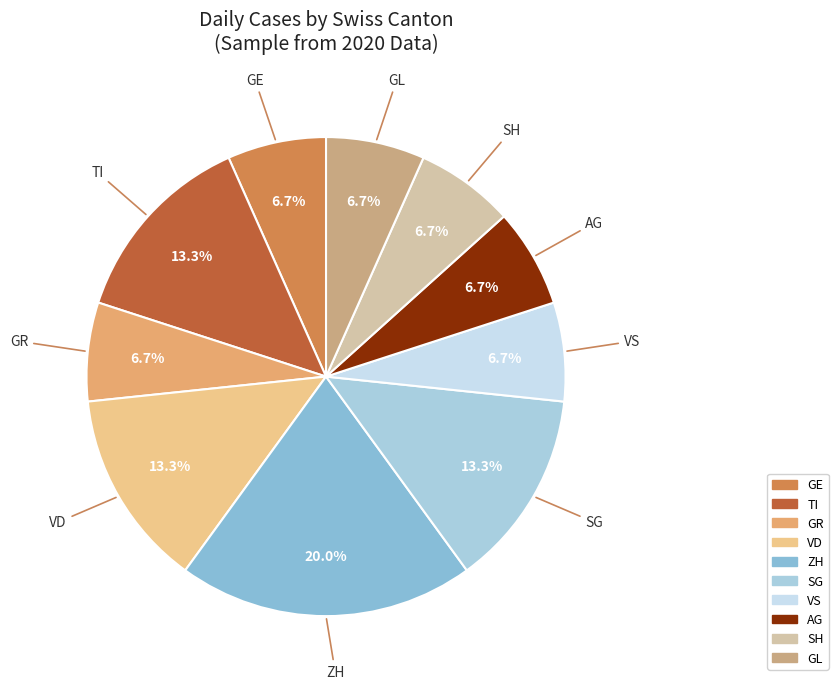

Which category has the biggest portion of the pie?

ZH